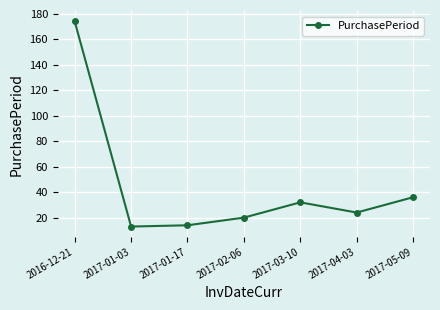

At which category does the chart reach its peak across all series?

2016-12-21